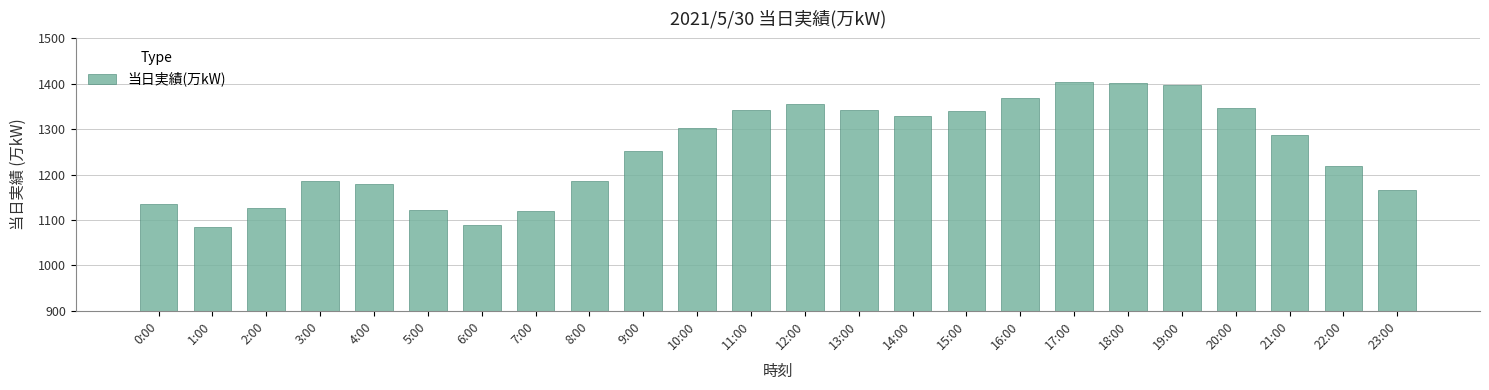

The chart shows a value of 1167 at 23:00. True or false?

True